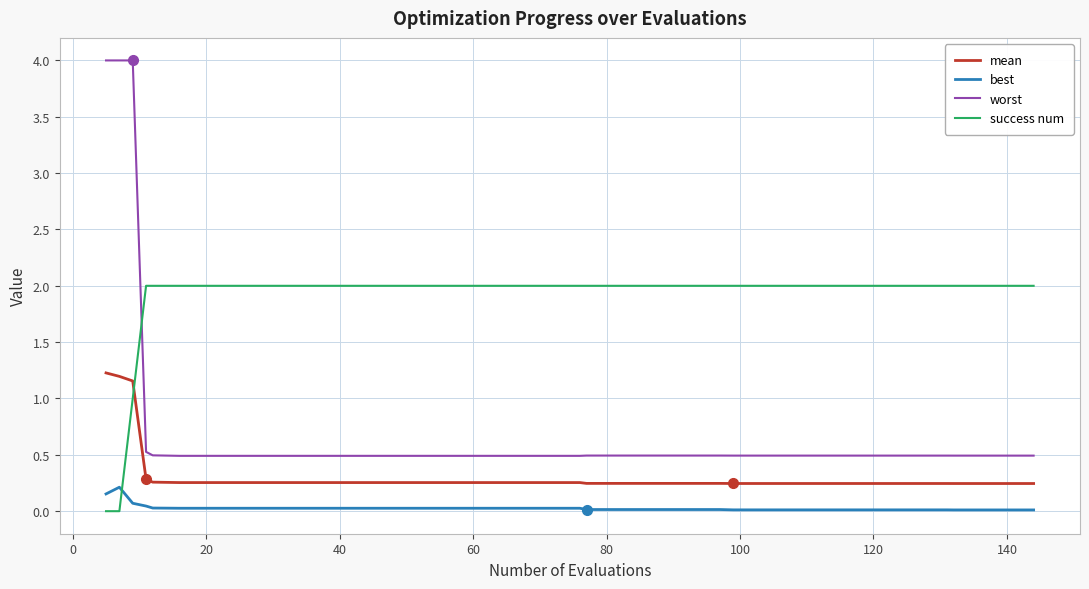

Rank the series by their maximum value, from lowest to highest.

best, mean, success num, worst